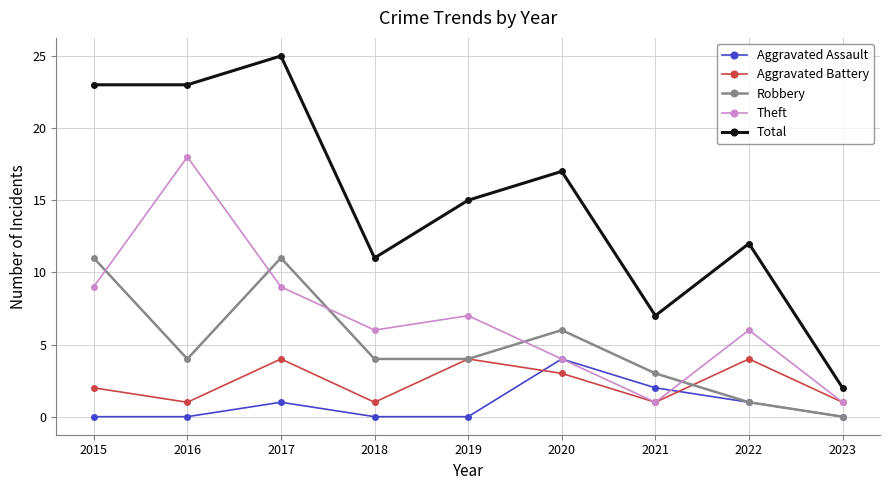

Rank the series at 2016 from highest to lowest value.

Total, Theft, Robbery, Aggravated Battery, Aggravated Assault